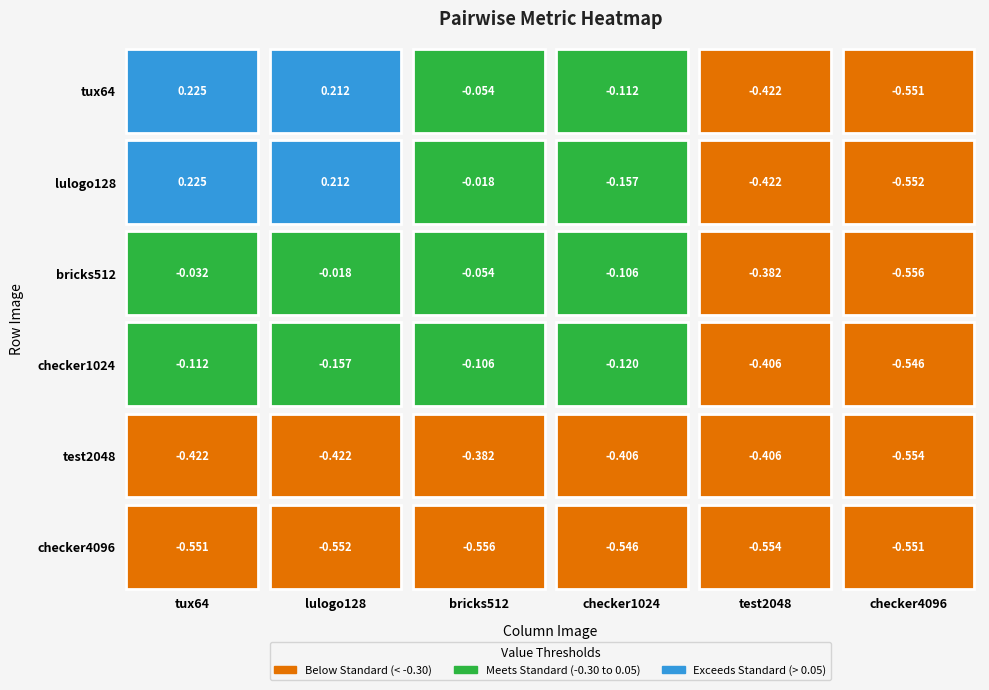

What is the difference between the maximum and minimum values in the test2048 series?

0.2